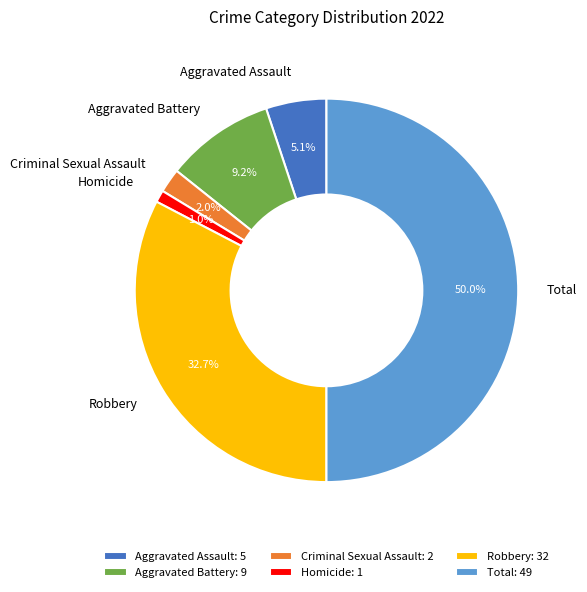

What is the ratio of the value at Robbery to the value at Total?

0.7